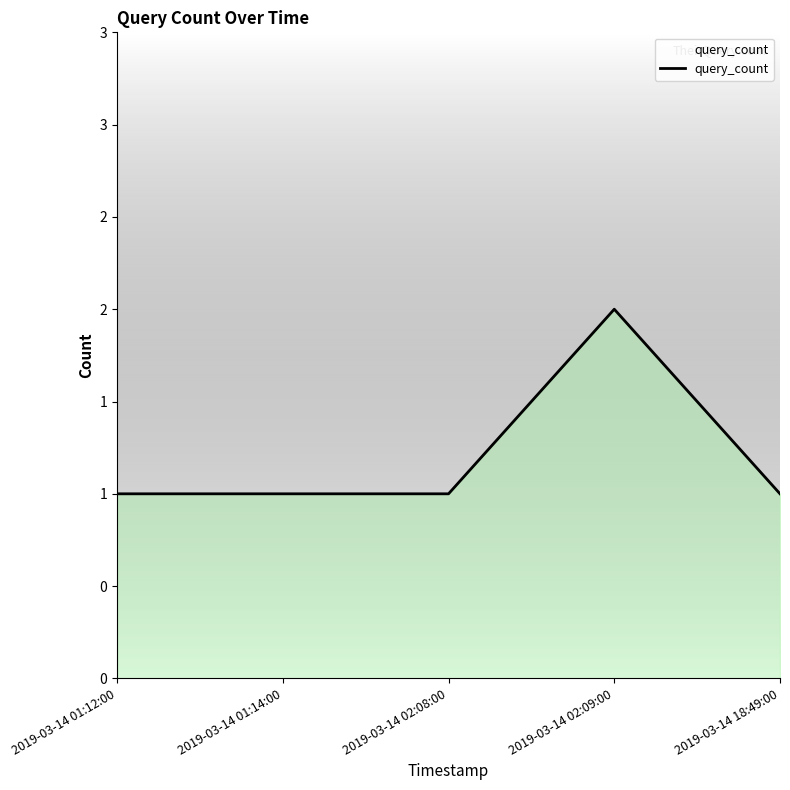

Which label corresponds to the smallest value in the chart?

2019-03-14 01:12:00